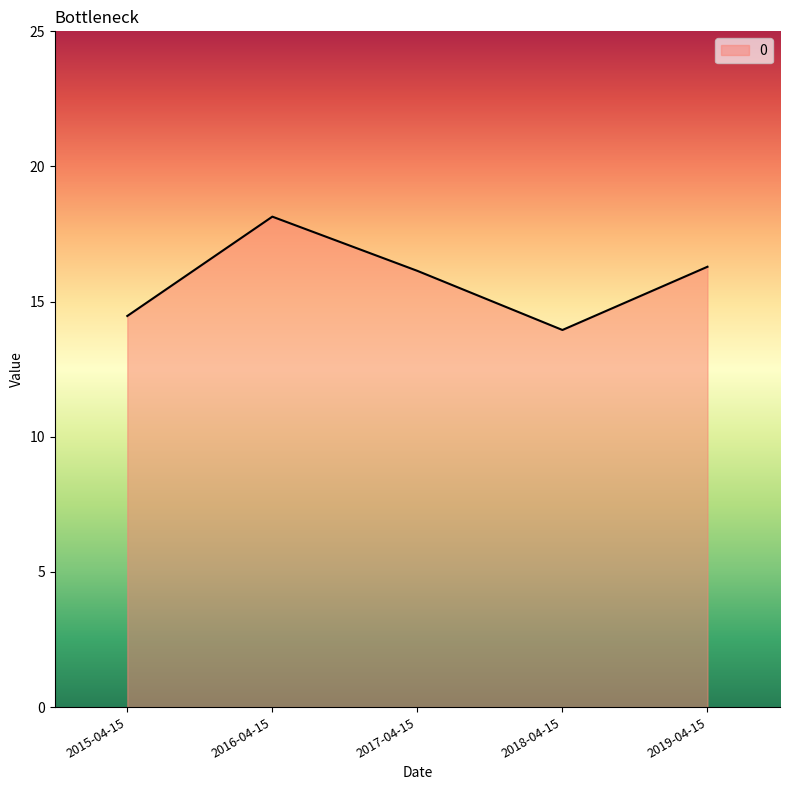

What is the difference between the values at 2016-04-15 and 2015-04-15?

3.7